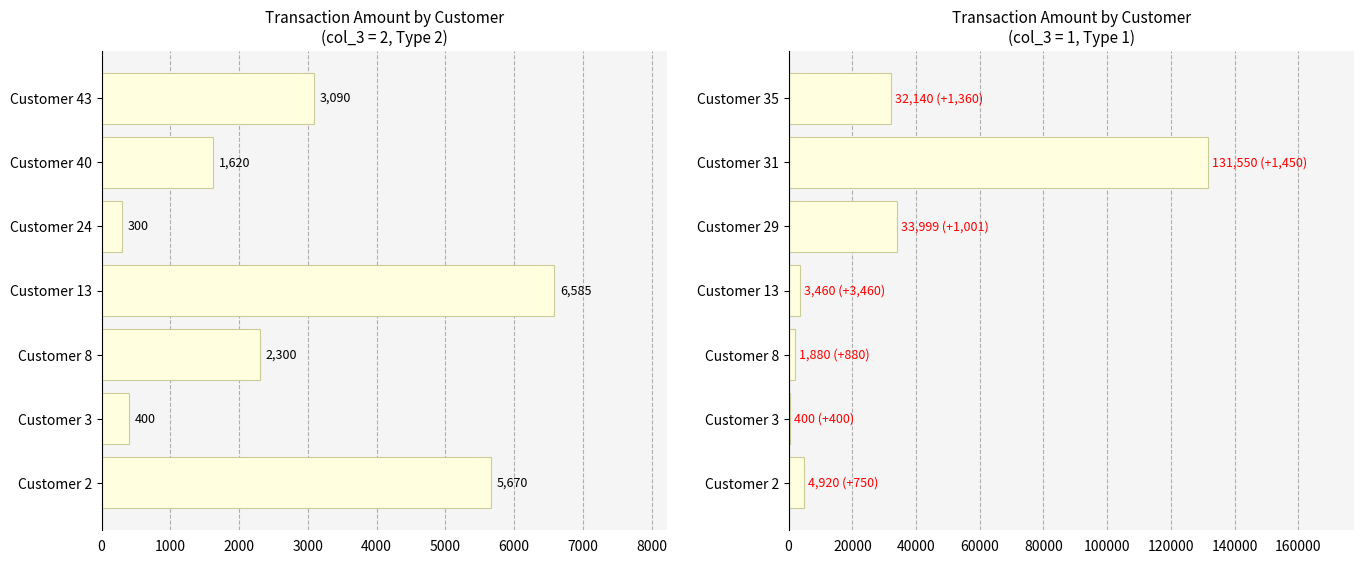

What is the difference between the highest and lowest values at Customer 2?

750